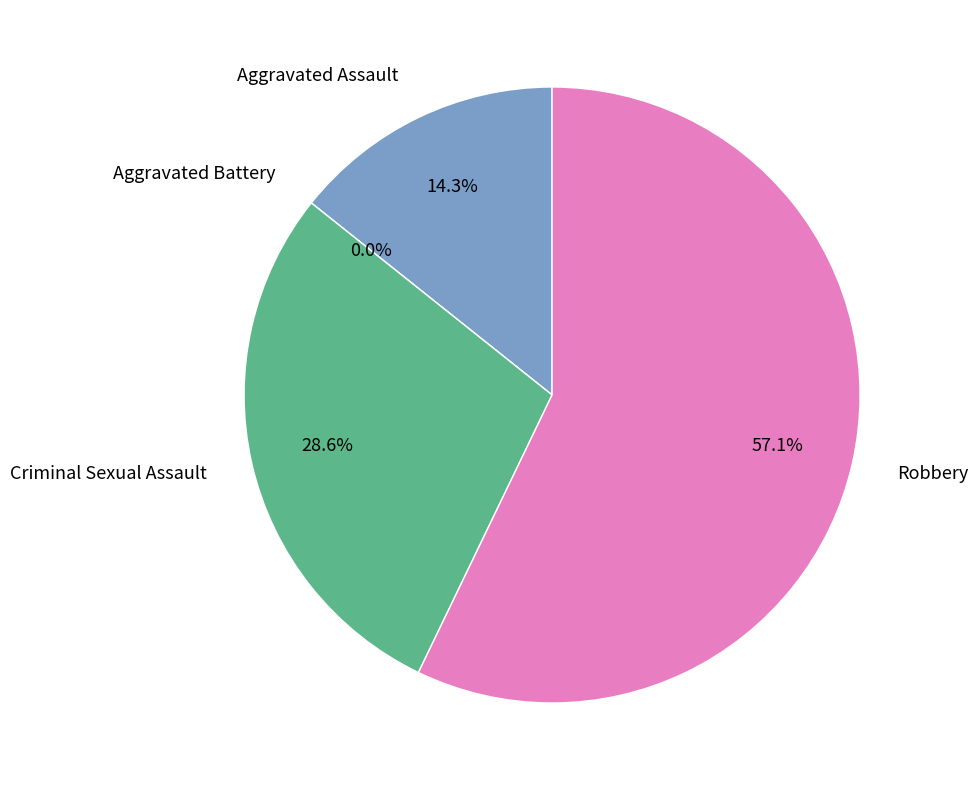

The Aggravated Assault slice represents 14% of the pie. True or false?

True